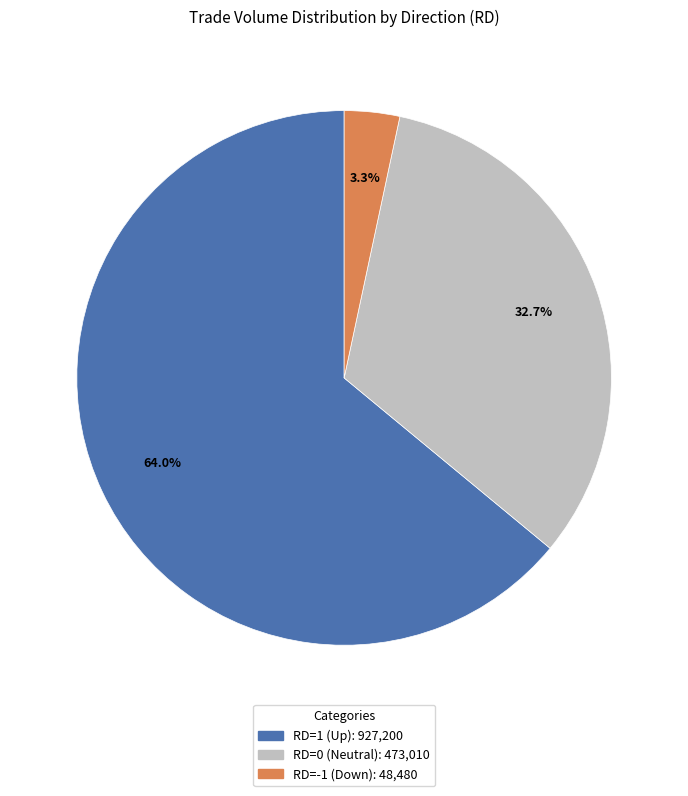

What is the ratio of the value at RD=0 (Neutral): 473,010 to the value at RD=1 (Up): 927,200?

0.5